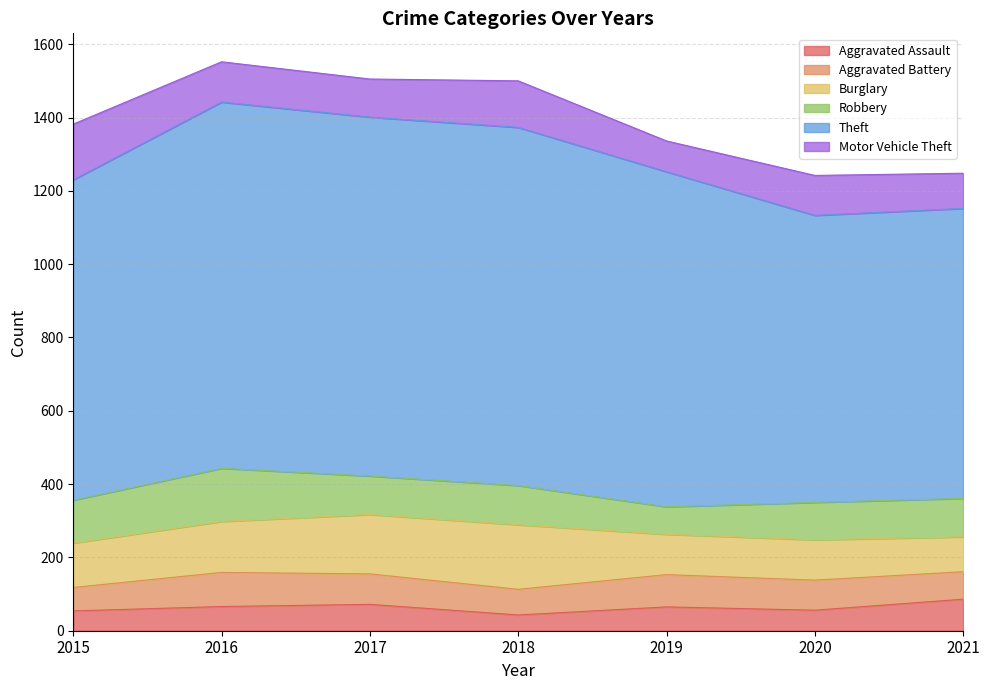

True or false: Aggravated Assault and Burglary intersect in this chart.

False